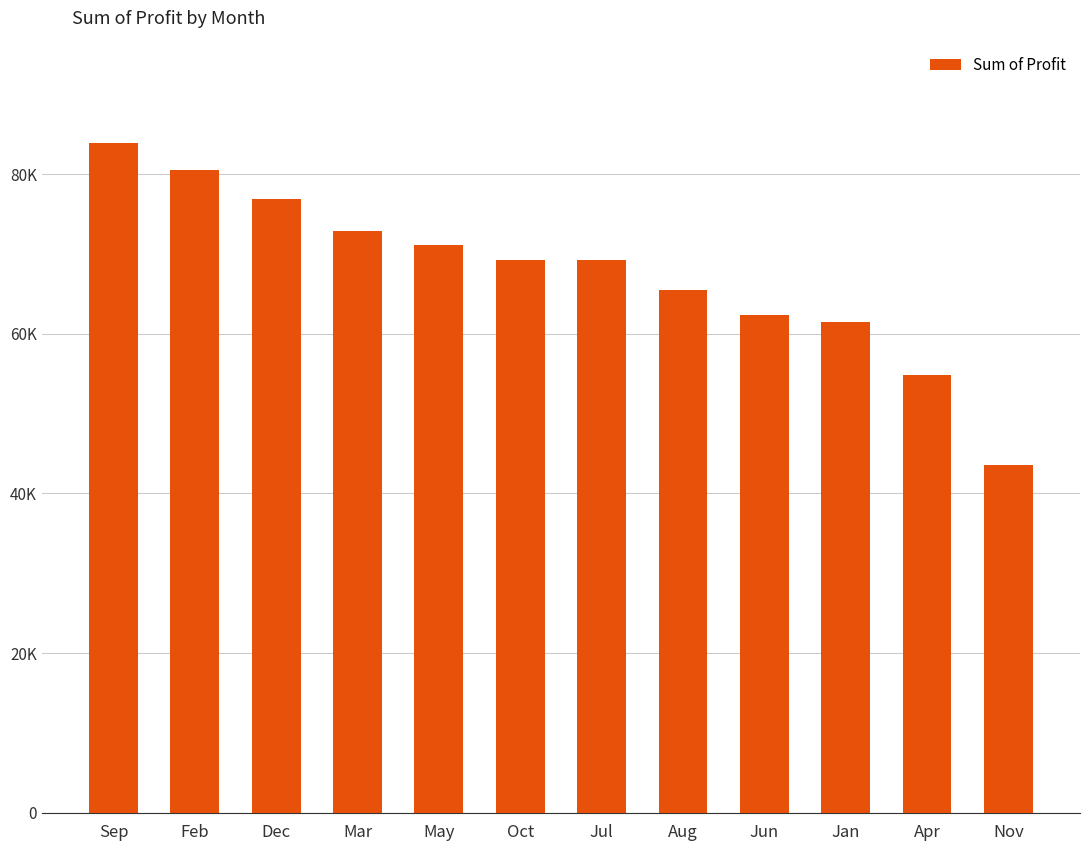

What is the value of the 9th bar from the left?

62353.5